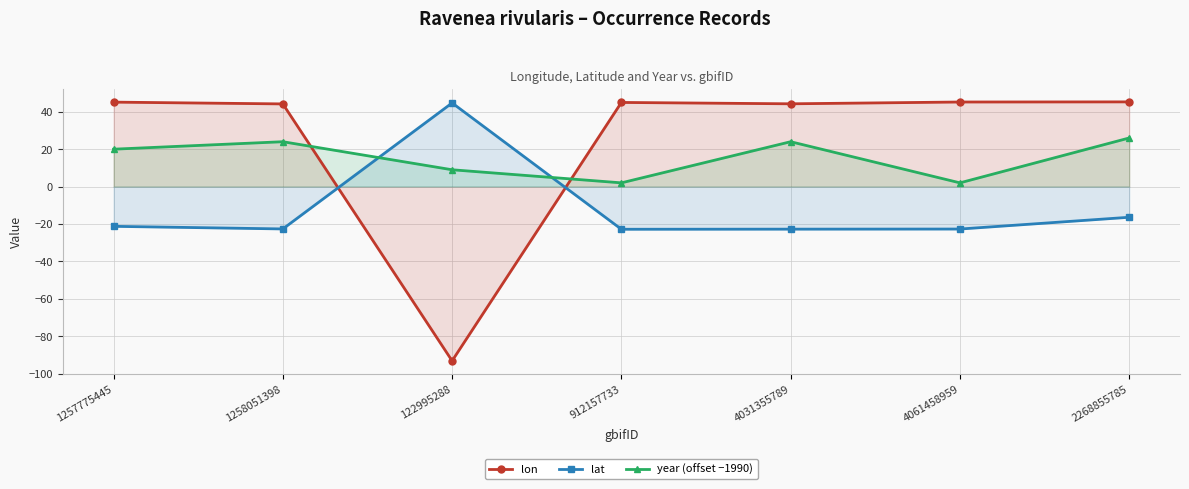

How many data points in lat are less than -22?

4